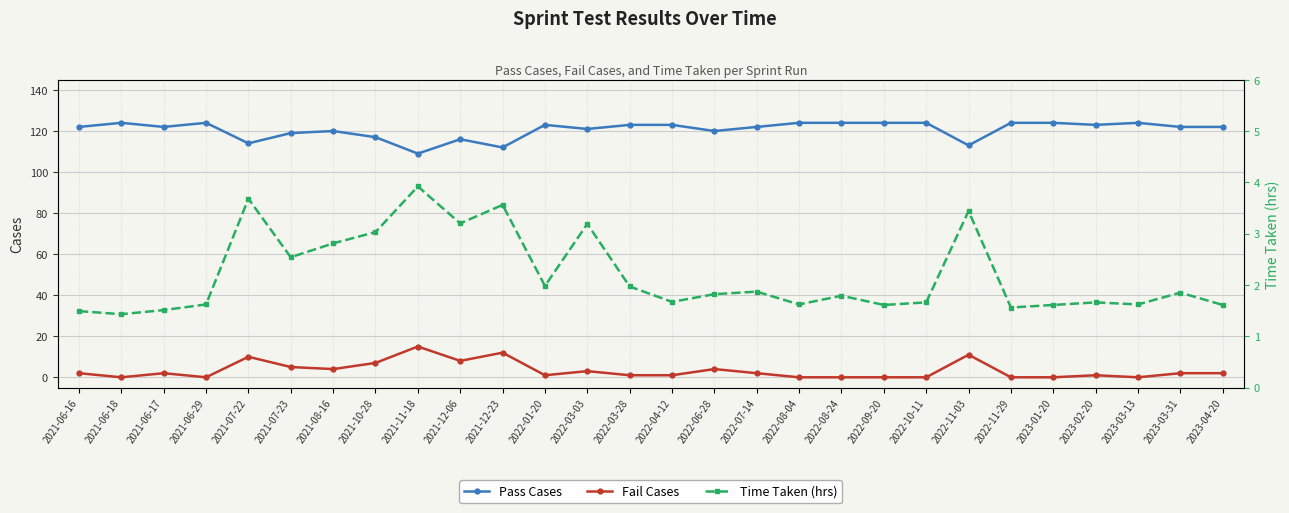

True or false: Fail Cases and Pass Cases intersect in this chart.

False